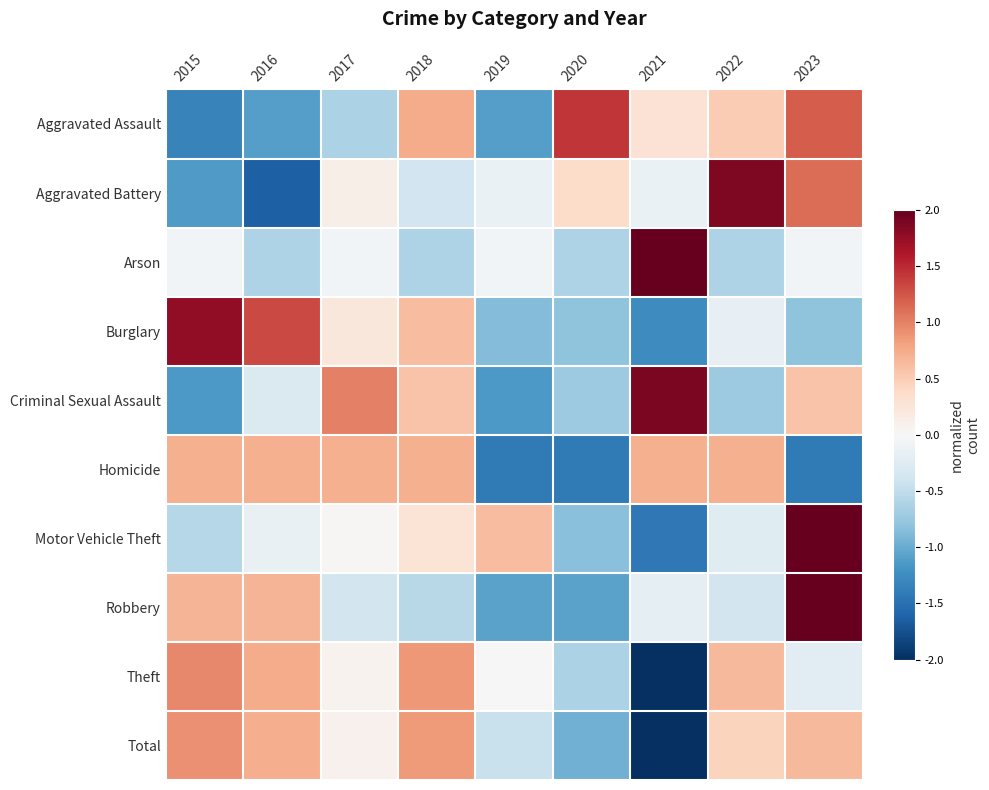

Reading right to left, transcribe all the data shown in this chart.

Aggravated Assault: 2023=1.2	2022=0.5	2021=0.3	2020=1.4	2019=-1.1	2018=0.7	2017=-0.6	2016=-1.1	2015=-1.3
Aggravated Battery: 2023=1.1	2022=1.9	2021=-0.1	2020=0.4	2019=-0.1	2018=-0.4	2017=0.1	2016=-1.6	2015=-1.1
Arson: 2023=-0.1	2022=-0.6	2021=2.0	2020=-0.6	2019=-0.1	2018=-0.6	2017=-0.1	2016=-0.6	2015=-0.1
Burglary: 2023=-0.8	2022=-0.2	2021=-1.3	2020=-0.8	2019=-0.9	2018=0.6	2017=0.2	2016=1.3	2015=1.8
Criminal Sexual Assault: 2023=0.6	2022=-0.7	2021=1.9	2020=-0.7	2019=-1.2	2018=0.6	2017=1.0	2016=-0.3	2015=-1.2
Homicide: 2023=-1.4	2022=0.7	2021=0.7	2020=-1.4	2019=-1.4	2018=0.7	2017=0.7	2016=0.7	2015=0.7
Motor Vehicle Theft: 2023=2.0	2022=-0.2	2021=-1.4	2020=-0.8	2019=0.6	2018=0.3	2017=0.0	2016=-0.2	2015=-0.6
Robbery: 2023=2.0	2022=-0.4	2021=-0.2	2020=-1.1	2019=-1.1	2018=-0.5	2017=-0.4	2016=0.7	2015=0.7
Theft: 2023=-0.2	2022=0.7	2021=-2.0	2020=-0.6	2019=0.0	2018=0.9	2017=0.1	2016=0.7	2015=1.0
Total: 2023=0.6	2022=0.4	2021=-2.0	2020=-1.0	2019=-0.4	2018=0.9	2017=0.1	2016=0.7	2015=0.9